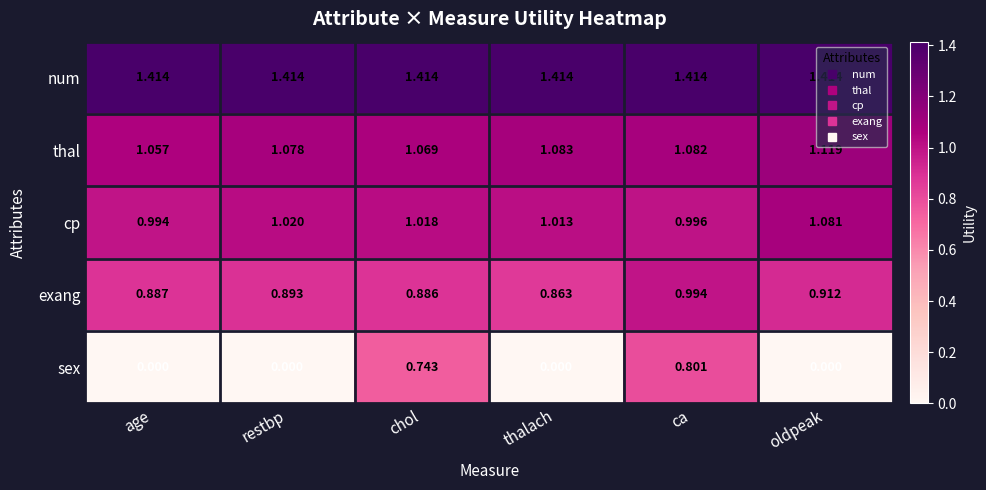

At which label is exang closest to 0?

thalach